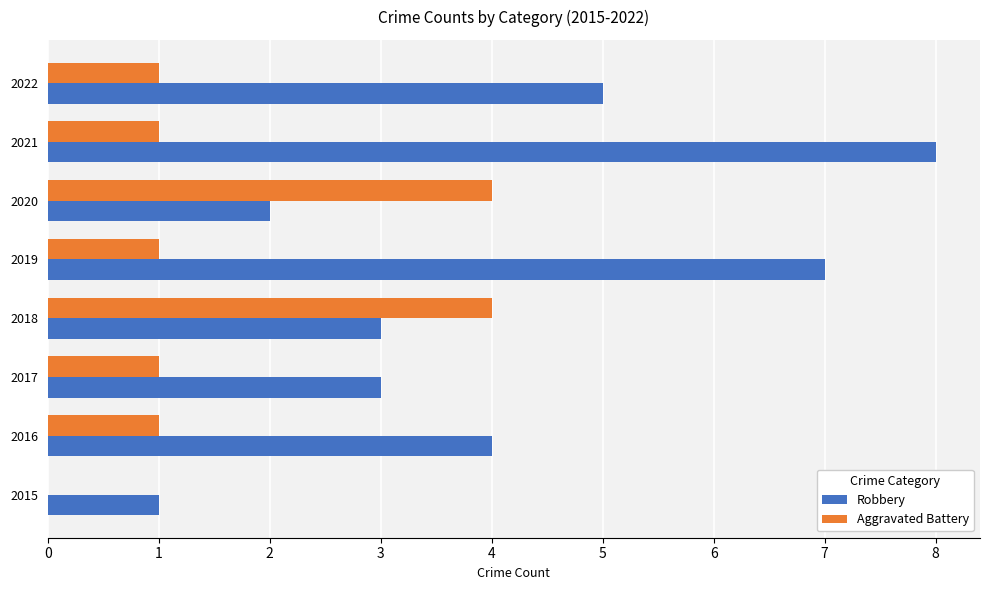

Between 2018 and 2021, which series saw the biggest shift?

Robbery